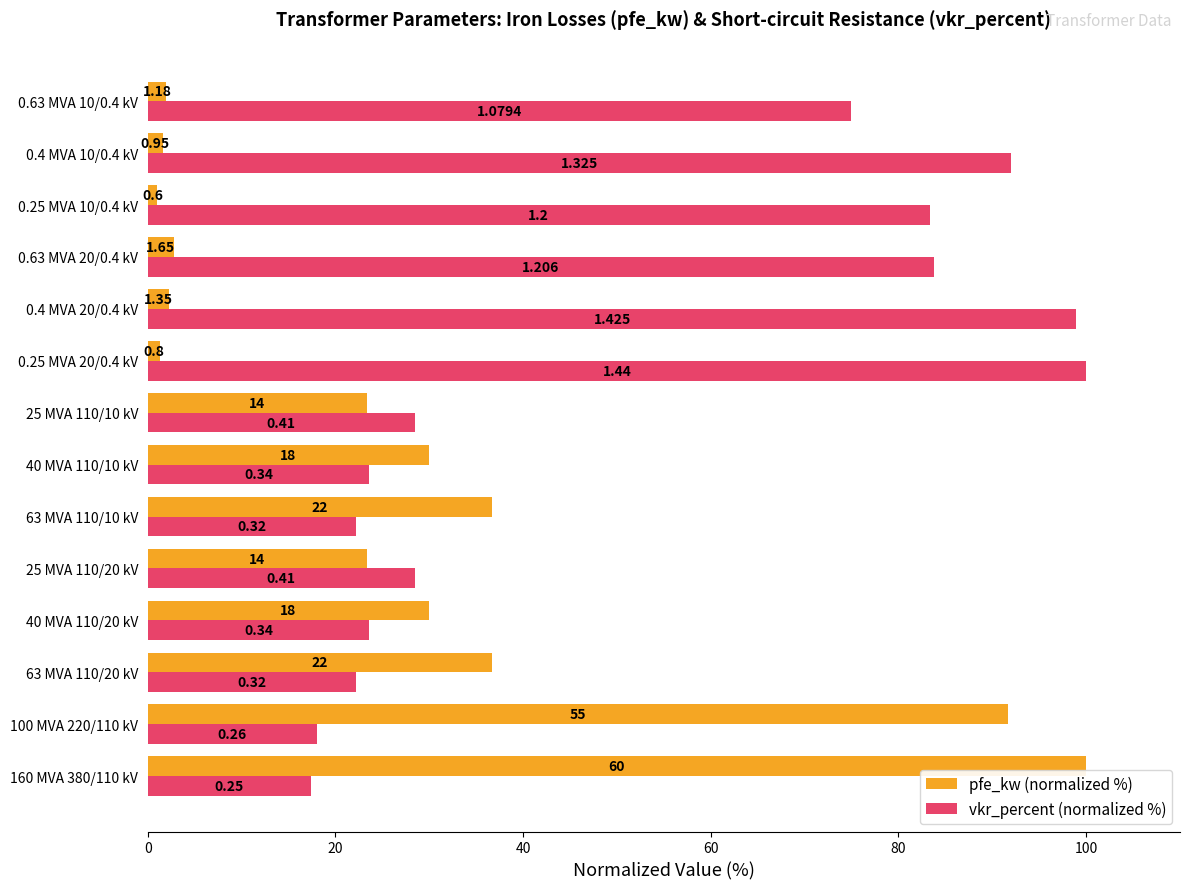

What are all the series names shown in the legend?

pfe_kw (normalized %), vkr_percent (normalized %)